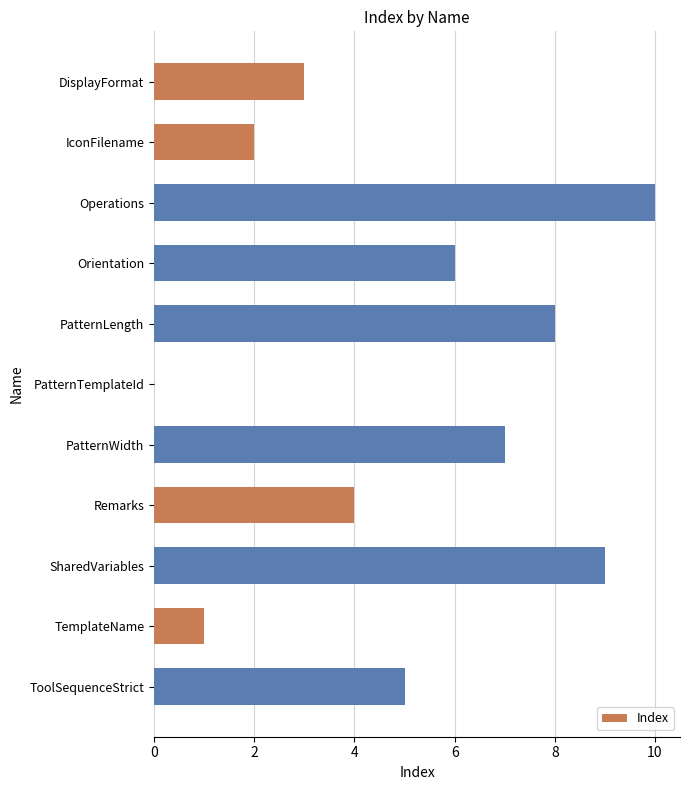

At which category does the chart reach its peak across all series?

Operations